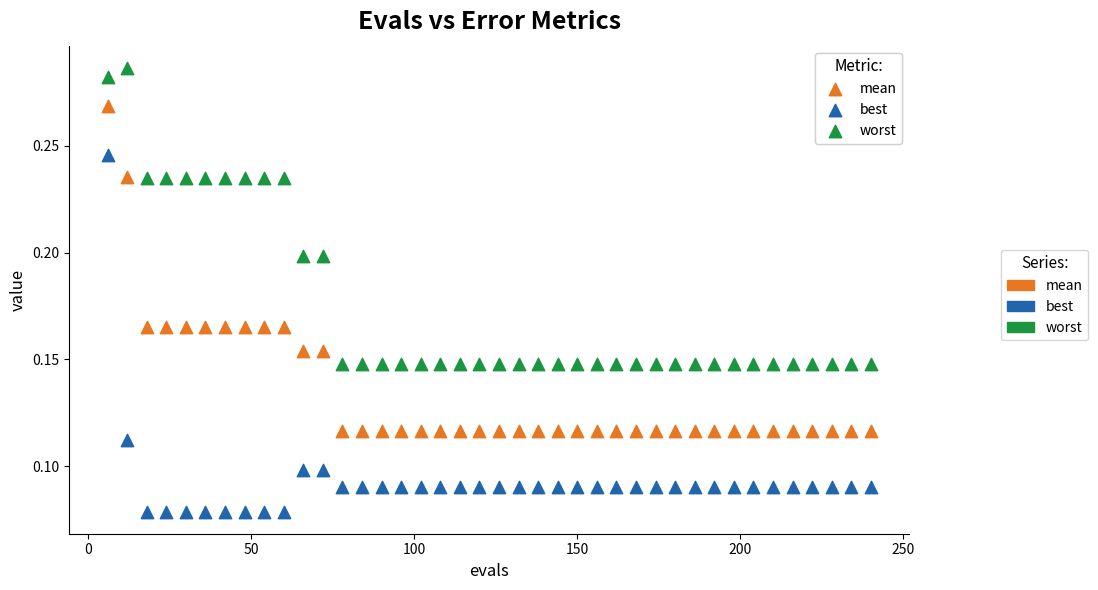

Which series reaches the maximum Y coordinate?

worst